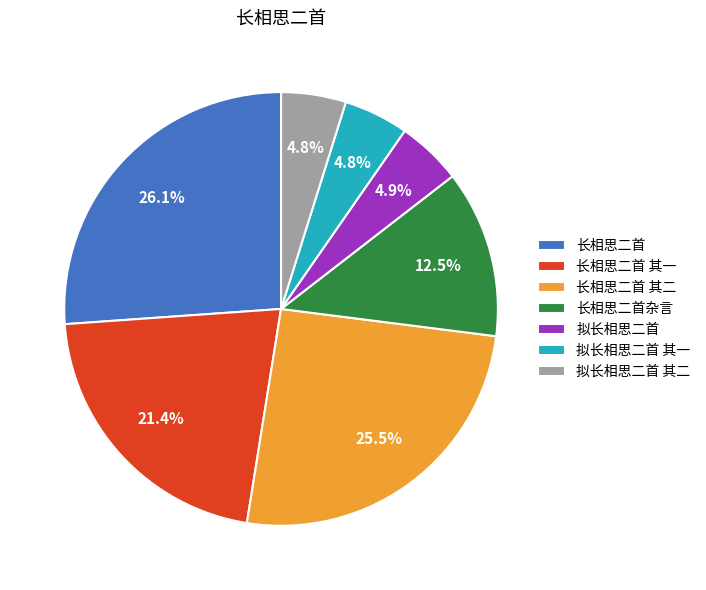

How many segments does this pie chart have?

7